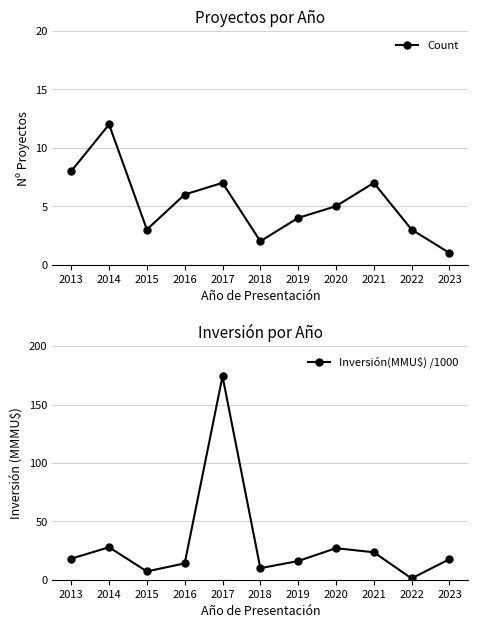

Read the Inversión(MMU$) /1000 value at 2019.

16.0